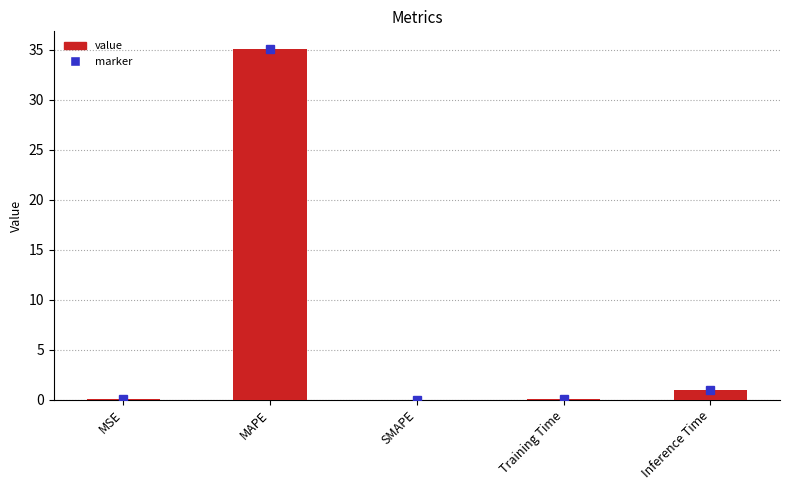

What is the maximum value shown in the chart?

35.1